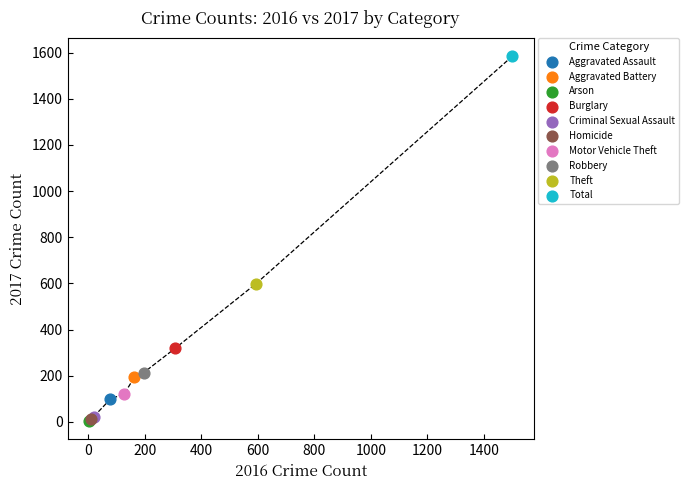

Which series contains the highest Y value?

Total